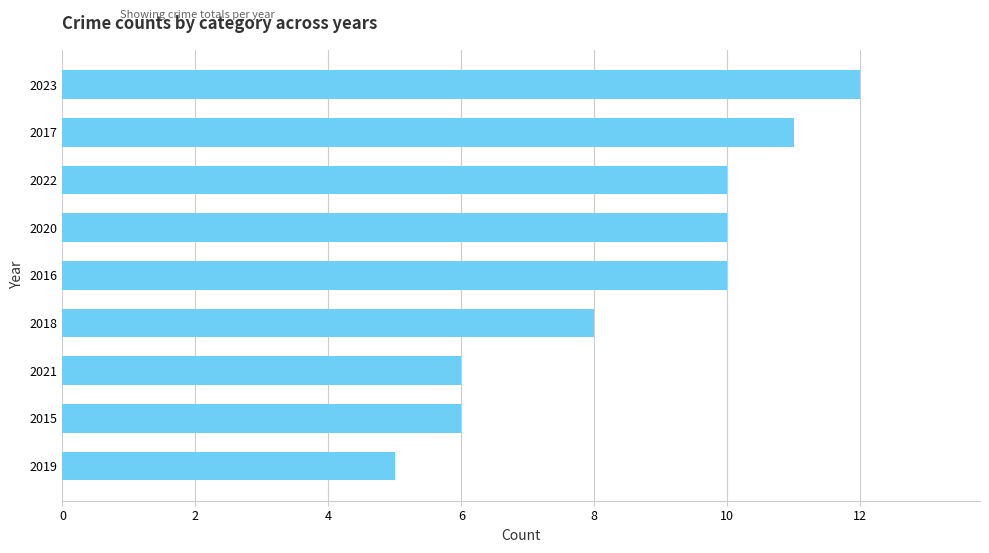

Which has a higher value, 2017 or 2018?

2017